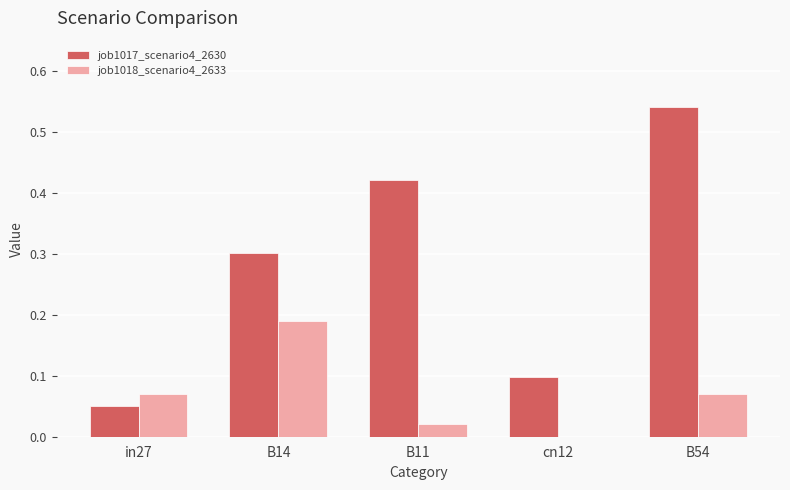

The value of job1017_scenario4_2630 at B14 is 0.5. True or false?

False